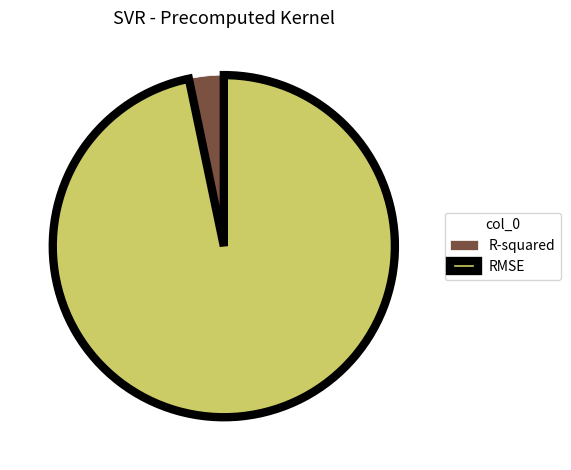

Is it true that R-squared is 3% of the pie?

True